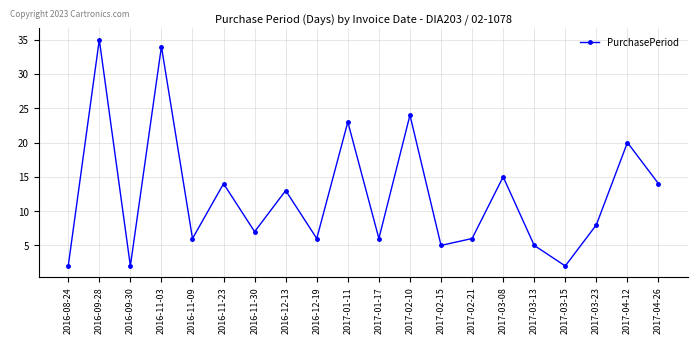

How many lines are shown in the chart?

1